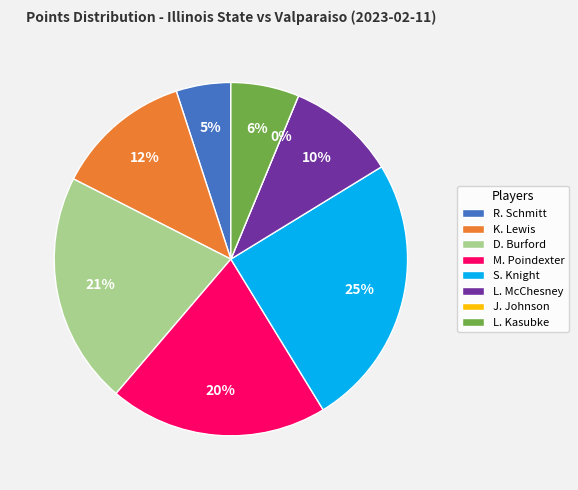

Rank the categories by value from highest to lowest.

S. Knight, D. Burford, M. Poindexter, K. Lewis, L. McChesney, L. Kasubke, R. Schmitt, J. Johnson